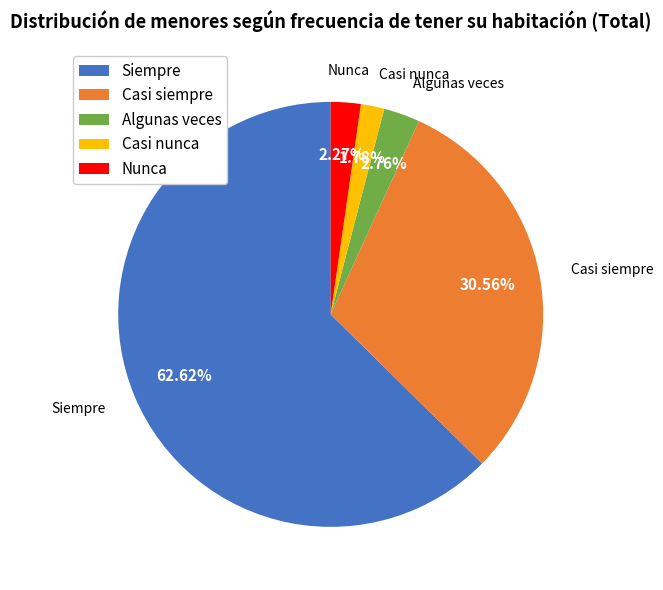

What is the total percentage of Casi nunca and Casi siempre?

32.3%